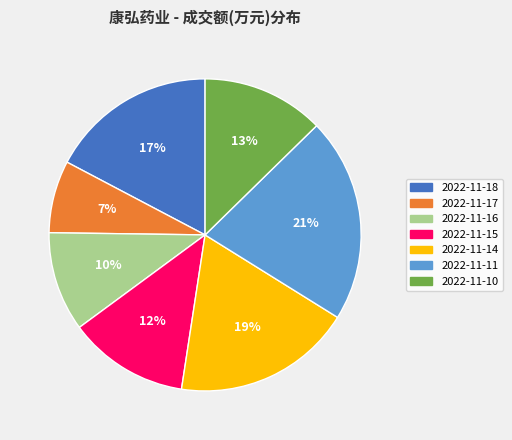

Is there any slice that represents more than half of the pie?

No